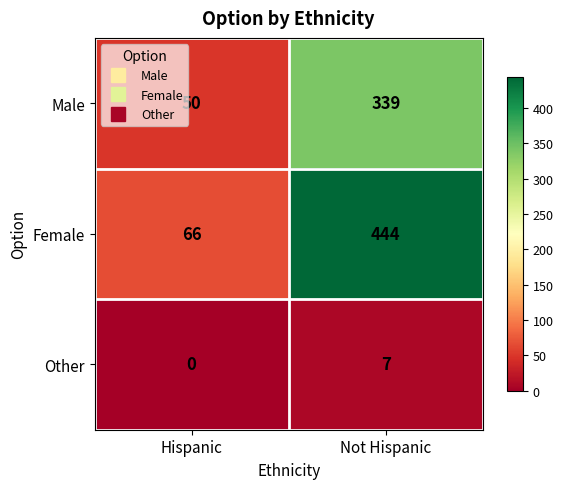

At Hispanic, list the series in order from largest to smallest.

Female, Male, Other